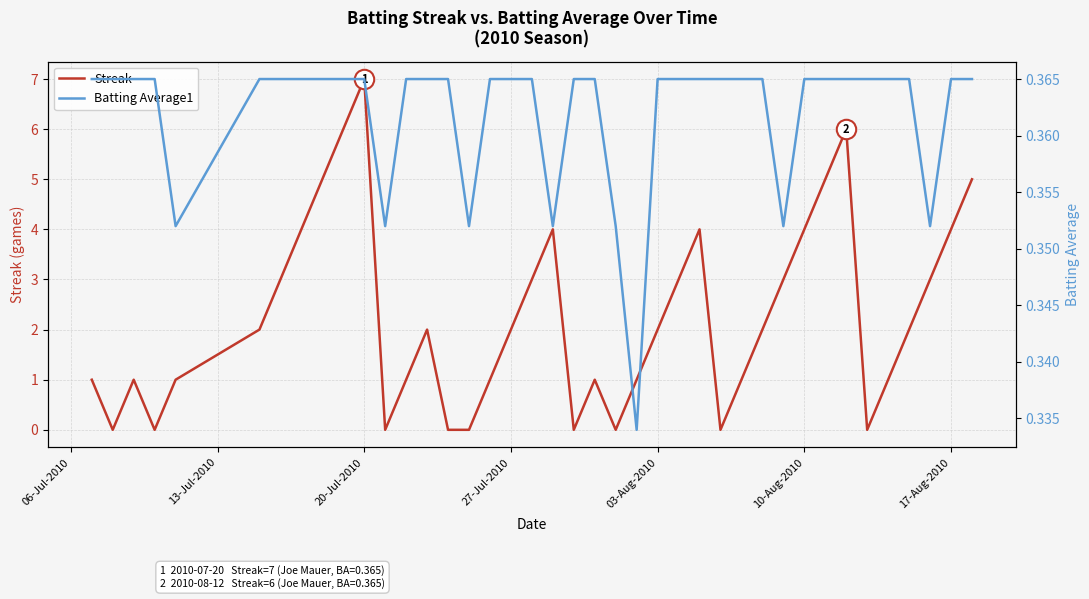

At which label does Streak reach its peak?

20-Jul-2010